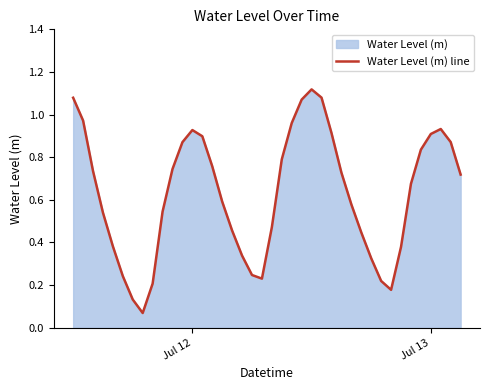

How many lines are shown in the chart?

1